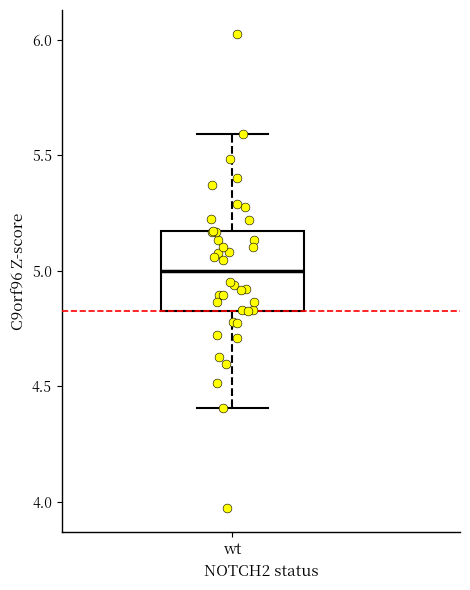

Transcribe this box plot: give where the median line is, the range the box spans, and where the two whiskers end, as read against the y-axis. The values are not printed on the chart, so give them approximately, as read against the axis.

median 5.00, box 4.85 to 5.15, whiskers 4.40 to 5.60